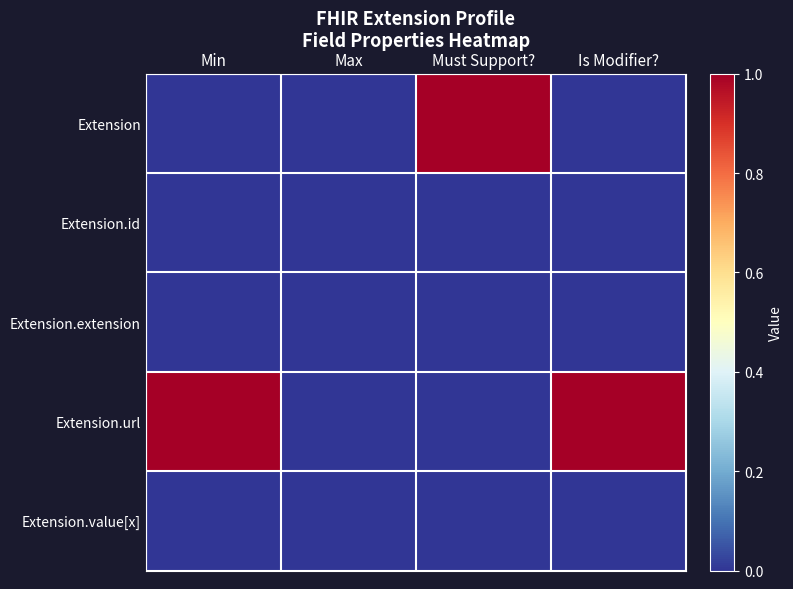

Which series has the largest total across all categories?

Extension.url